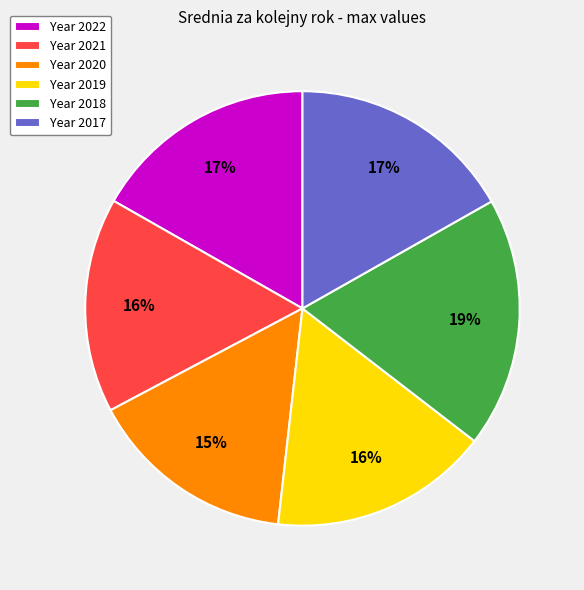

To the nearest percent, what percentage of the pie is Year 2018?

19%